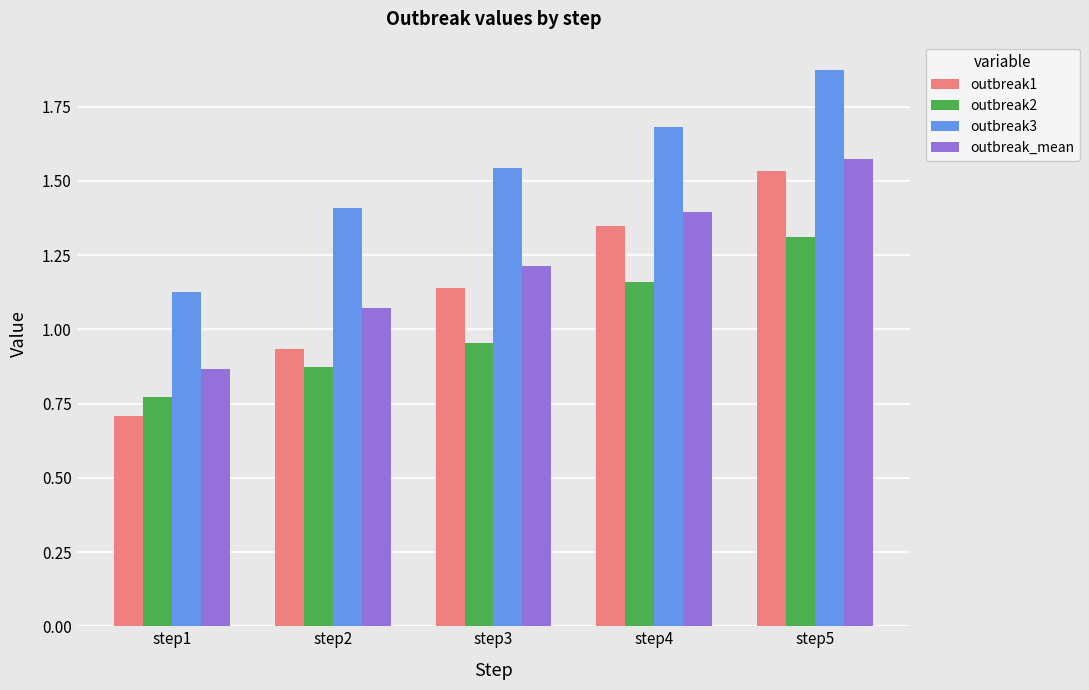

At how many categories does at least one series exceed 0?

5